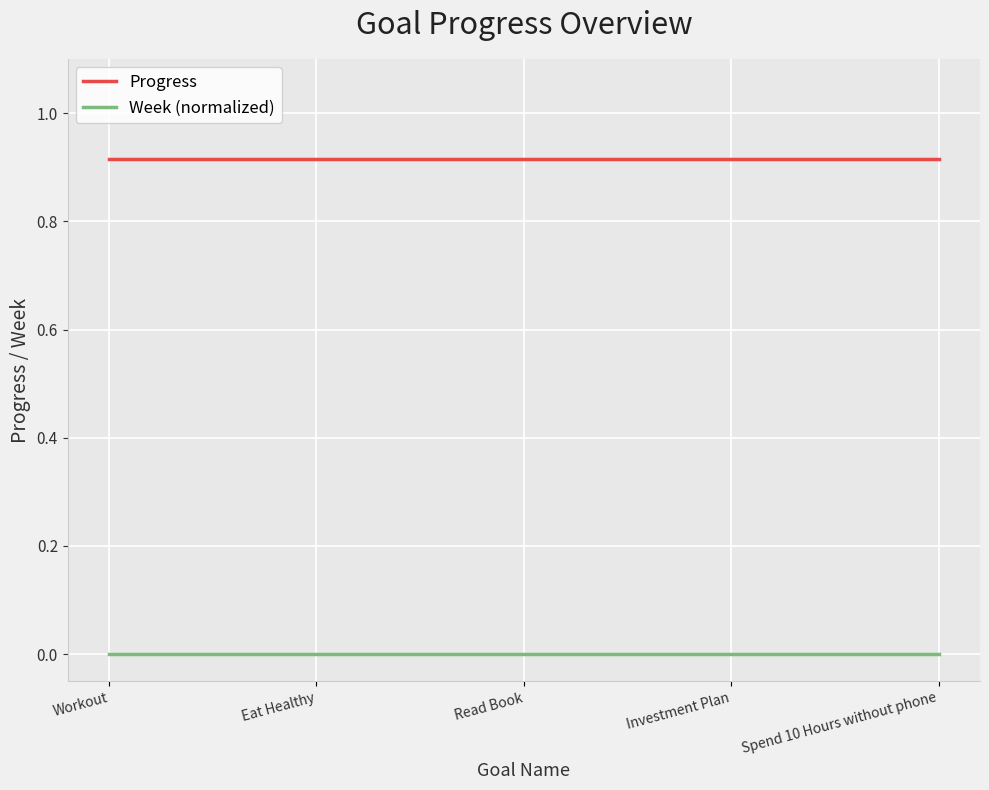

True or false: Week (normalized) and Progress cross at least once.

False